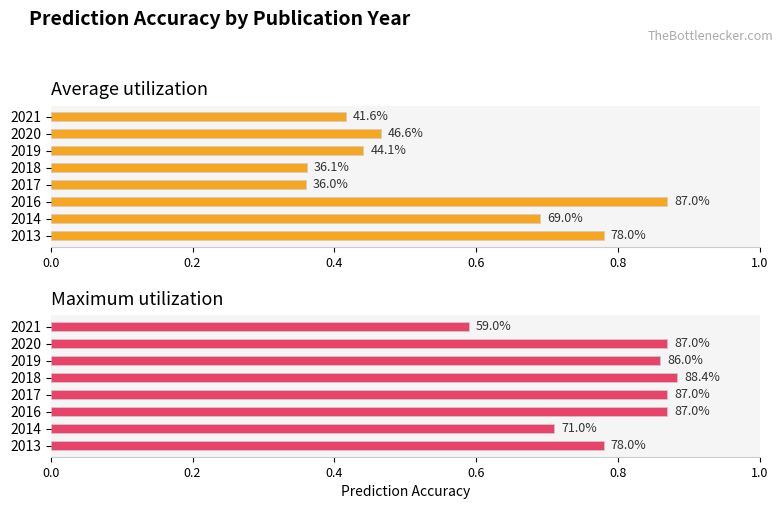

What is the lowest value of the Maximum utilization series?

0.6